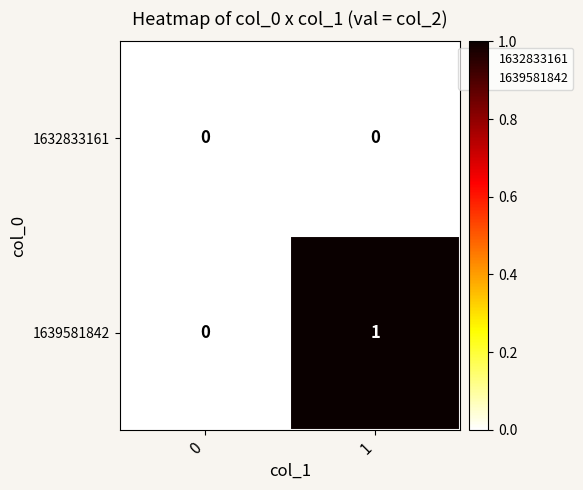

Is it true that 1639581842 equals 2 at 1?

False